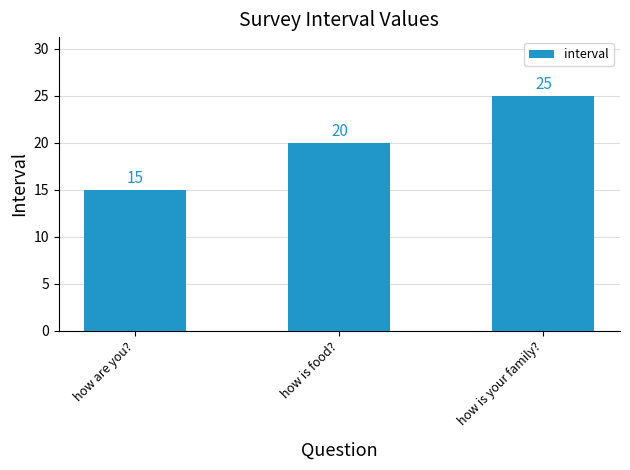

What is the greatest value displayed?

25